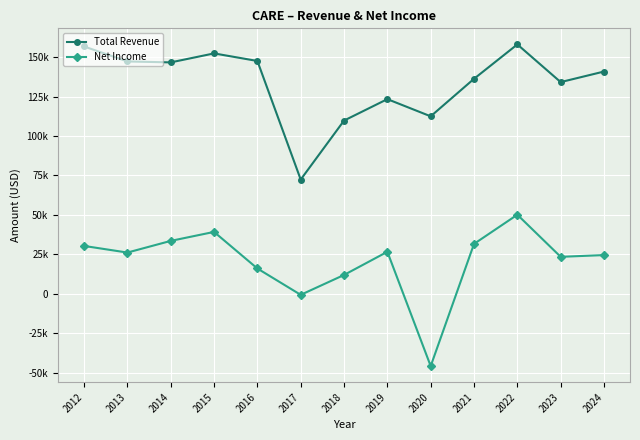

Reading left to right, list all the values displayed in this chart.

Total Revenue: 156800	147300	146700	152400	147600	72400	109800	123400	112500	136300	158100	134200	140900
Net Income: 30300	26100	33500	39200	16000	-700	11900	26600	-45900	31600	50100	23400	24500